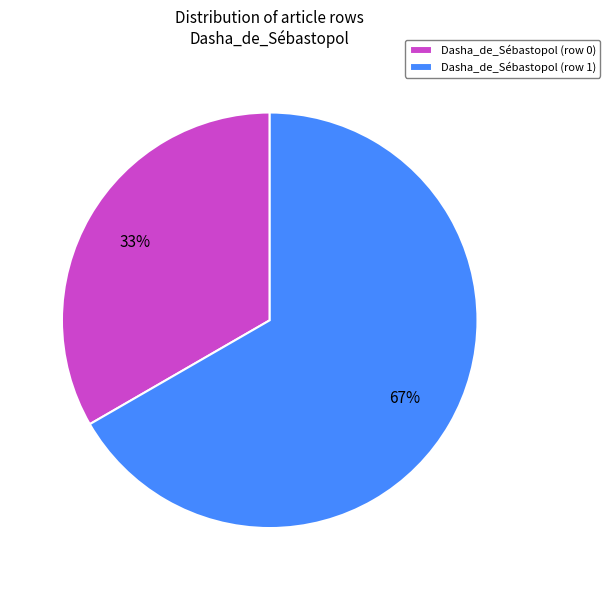

How many segments does this pie chart have?

2